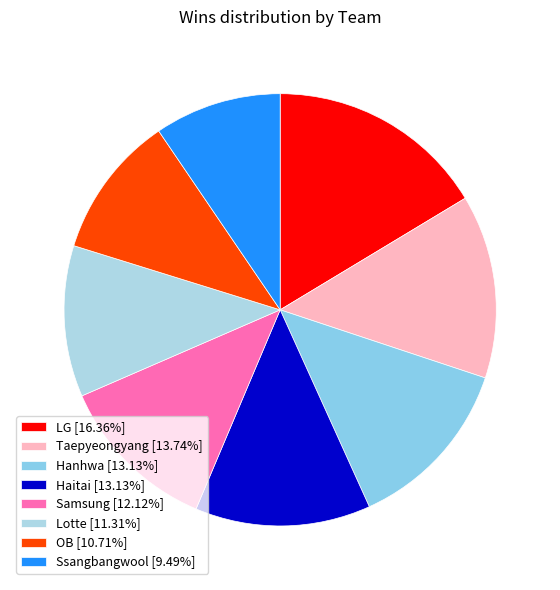

How many slices are in this pie chart?

8